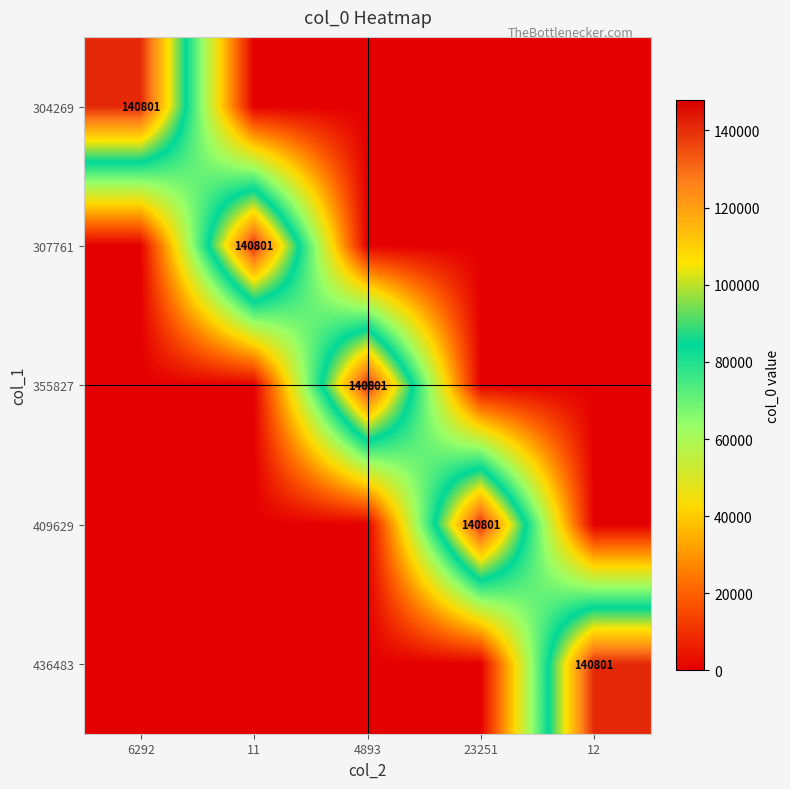

True or false: 436483 has a value of 216752 at 12.

False